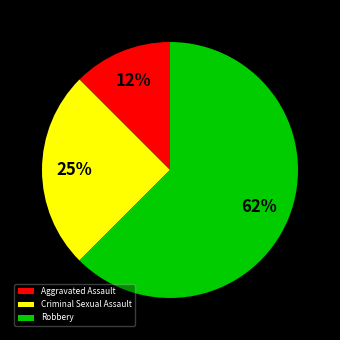

Count the number of slices in the pie.

3